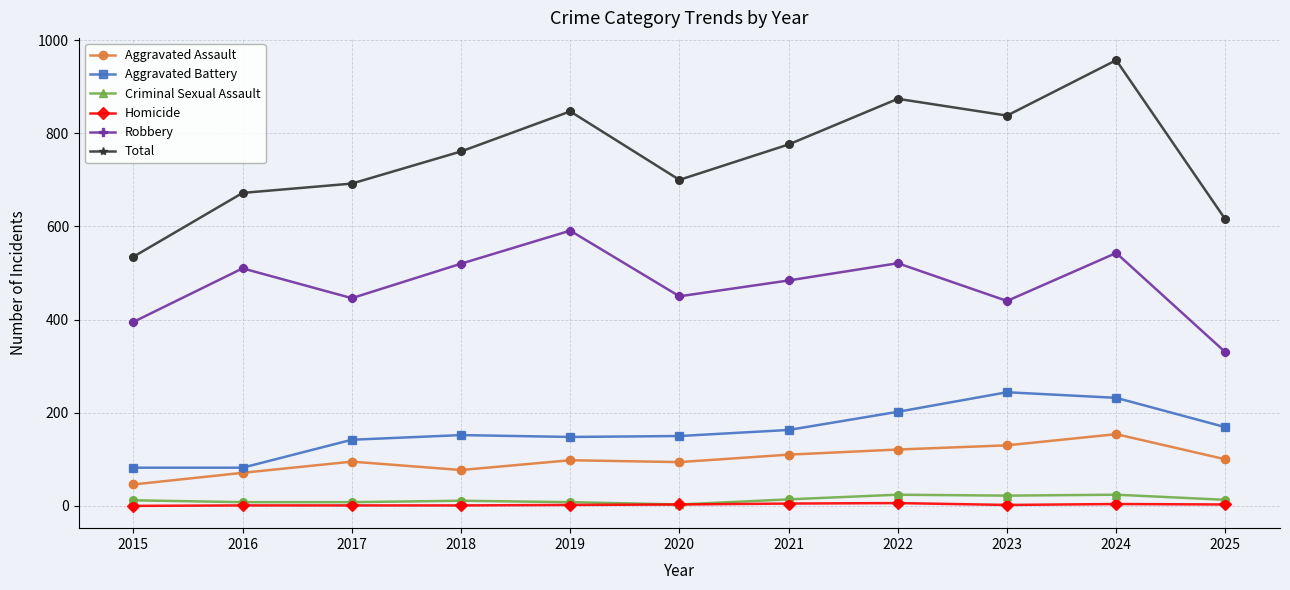

Between 2023 and 2025, which series saw the biggest shift?

Total